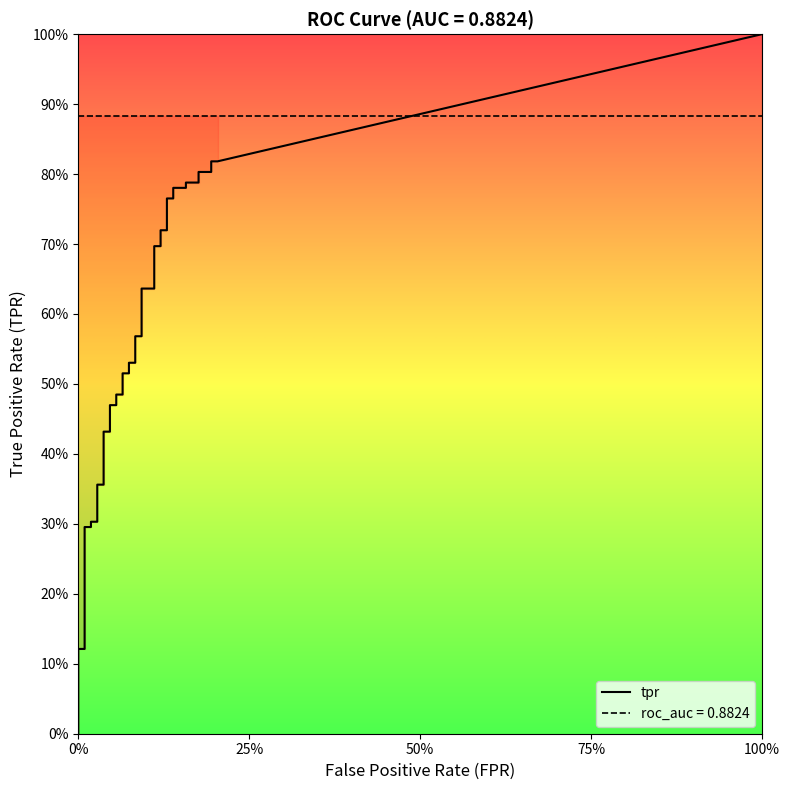

True or false: fpr and tpr intersect in this chart.

False